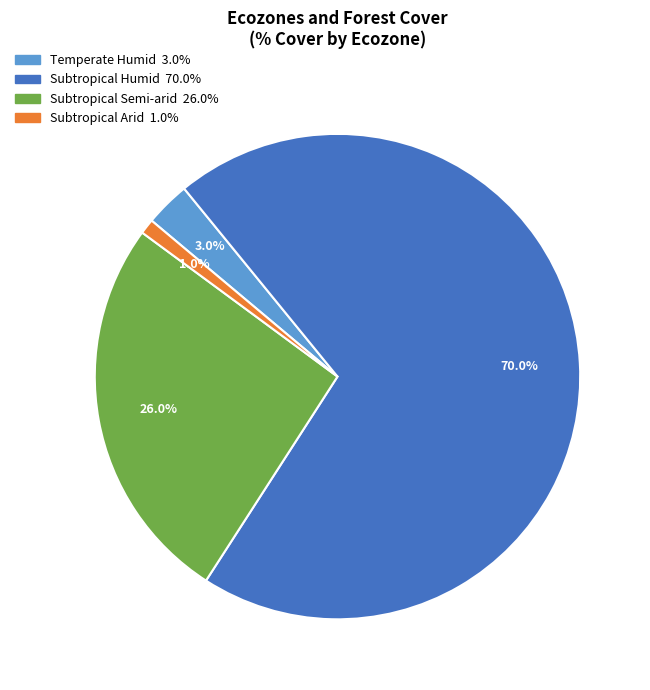

How many slices are in this pie chart?

4